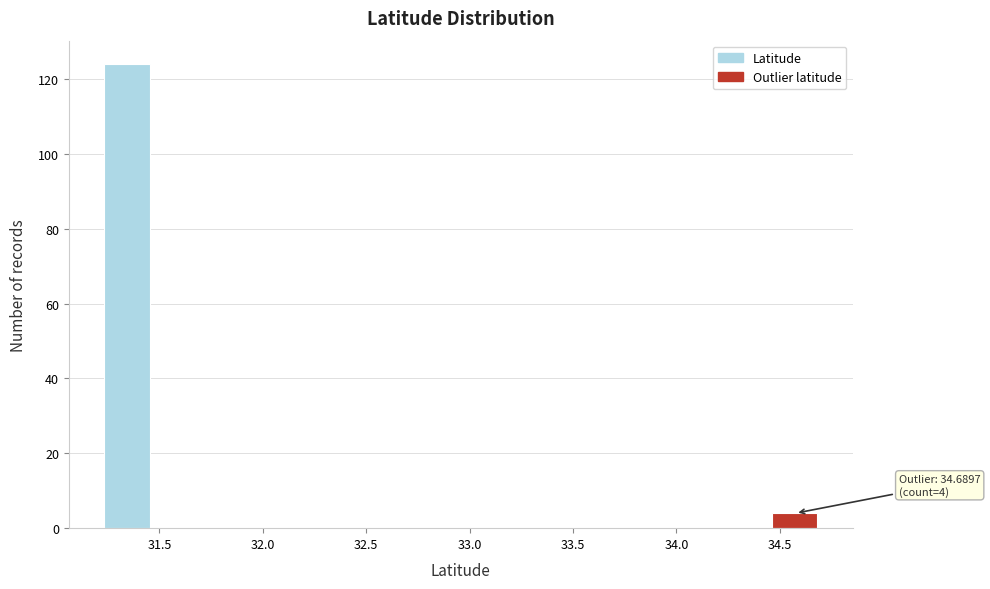

Over which range of the x-axis is the bar tallest?

31.25 to 31.45